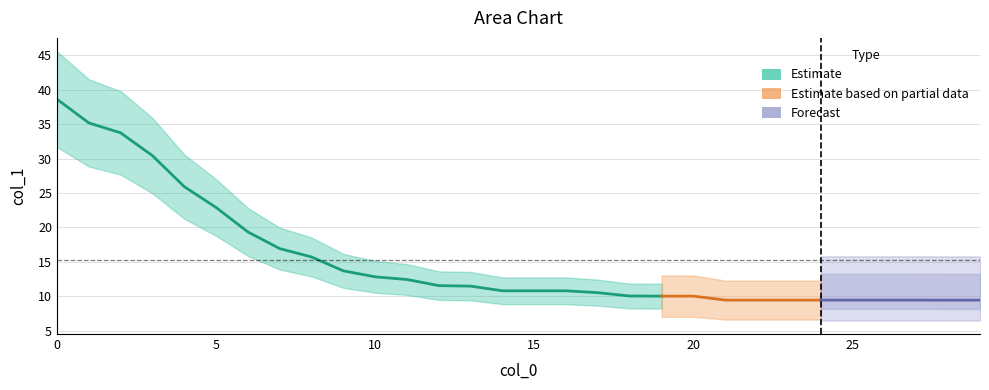

What is the difference between the maximum and minimum values?

29.2